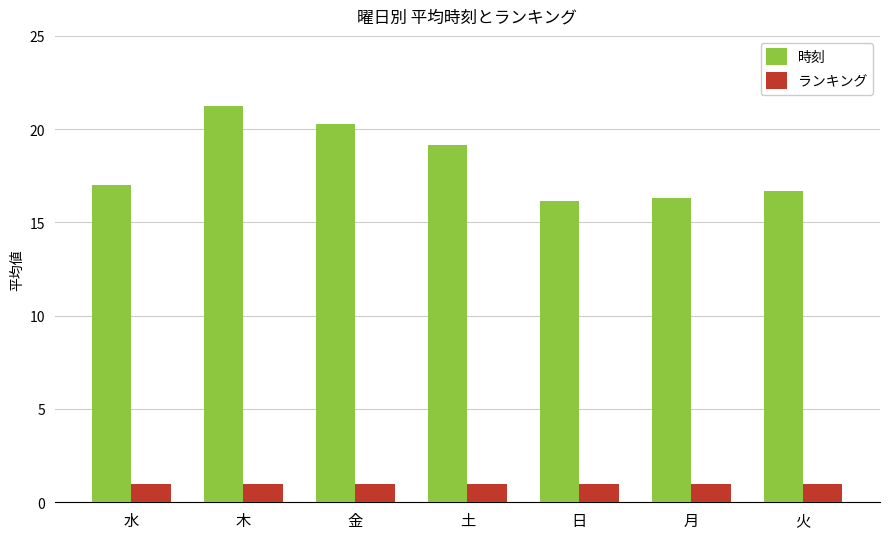

What is the spread (max minus min) of values at 月?

15.3